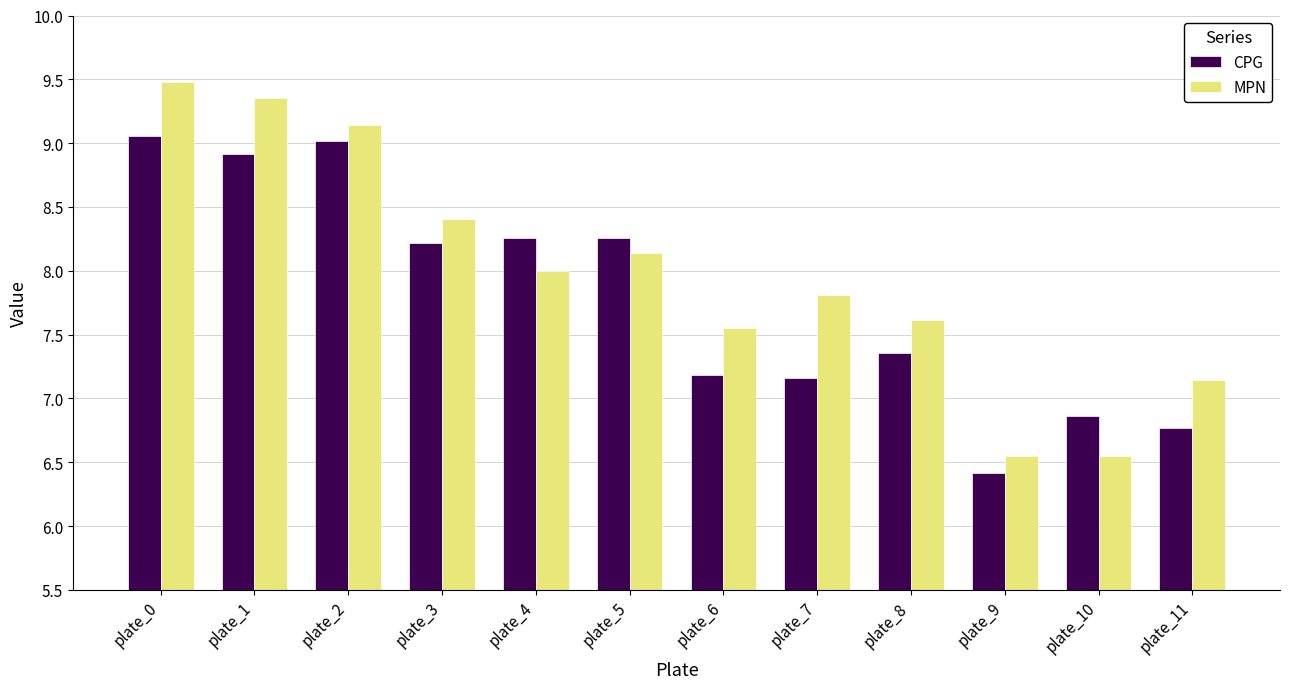

The MPN series shows 5.1 at plate_3. True or false?

False